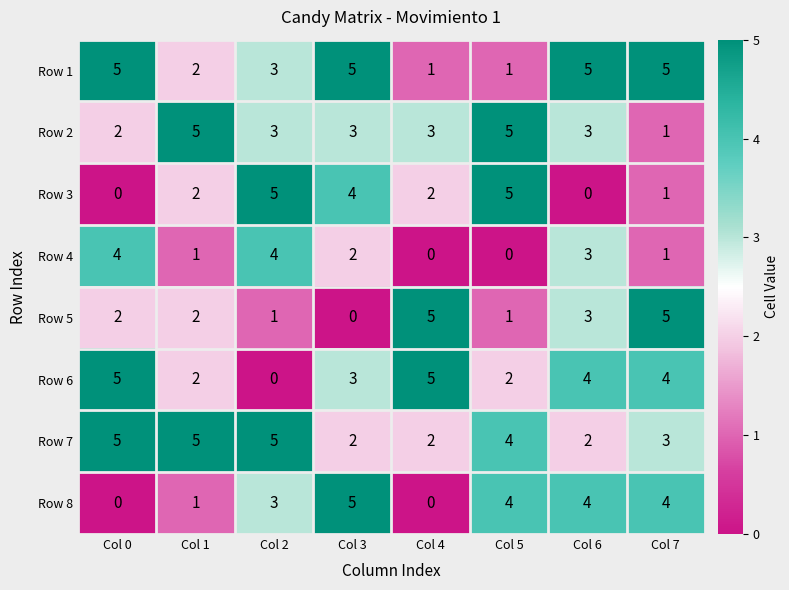

Where does the Row 6 series first go above 4?

Col 0